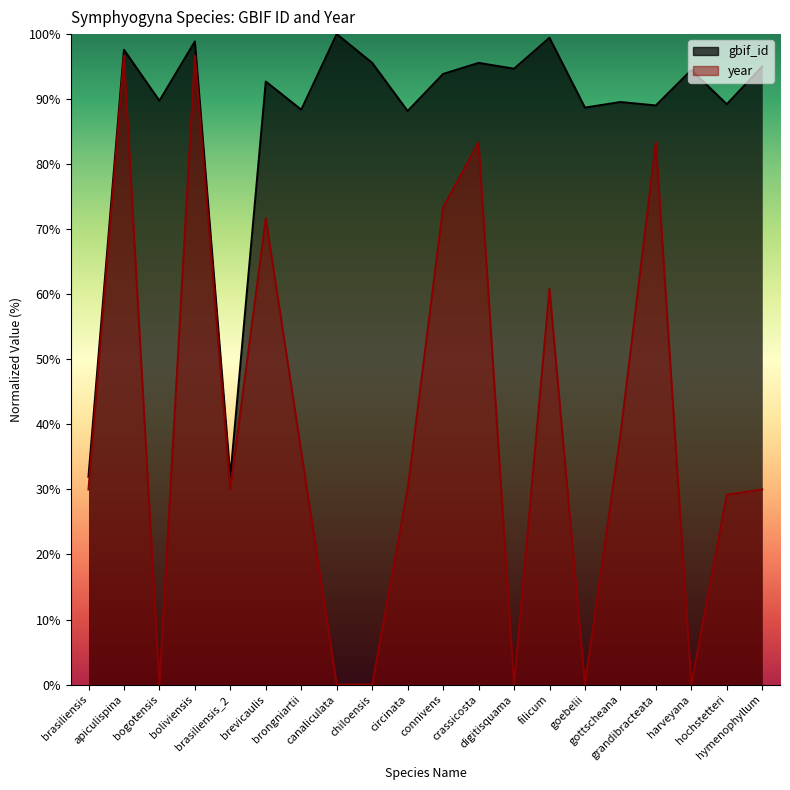

Count the number of categories in the chart.

20